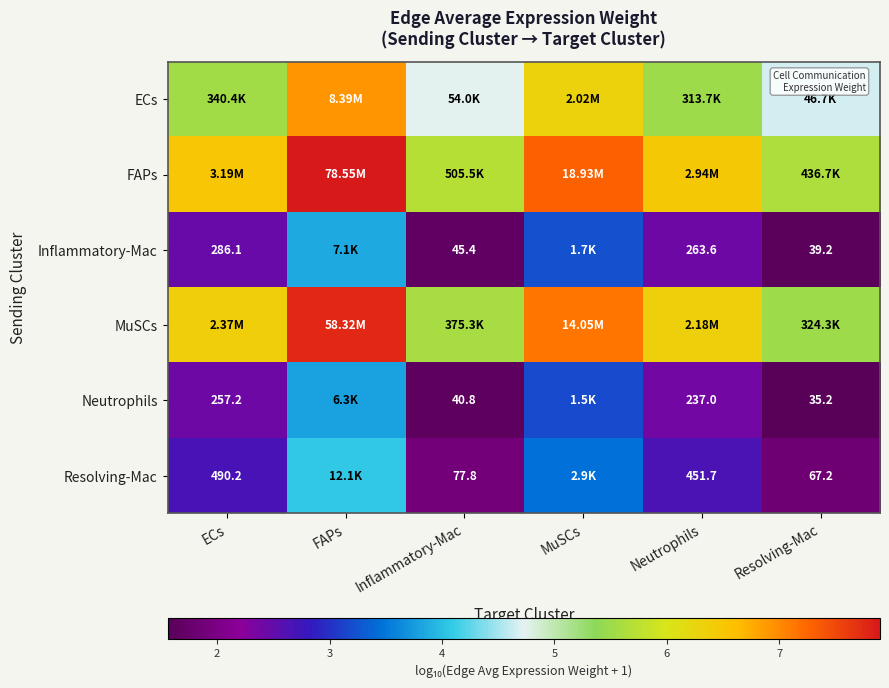

What is the average value of the Inflammatory-Mac series?

2.5